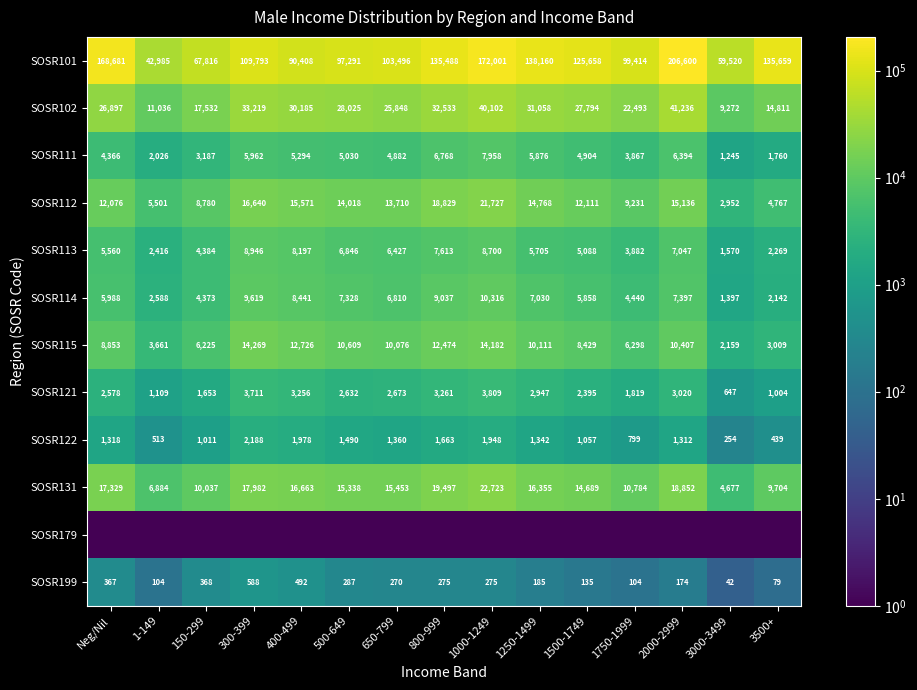

What is the sum of the SOSR111 values at 800-999 and 3000-3499?

8013.0